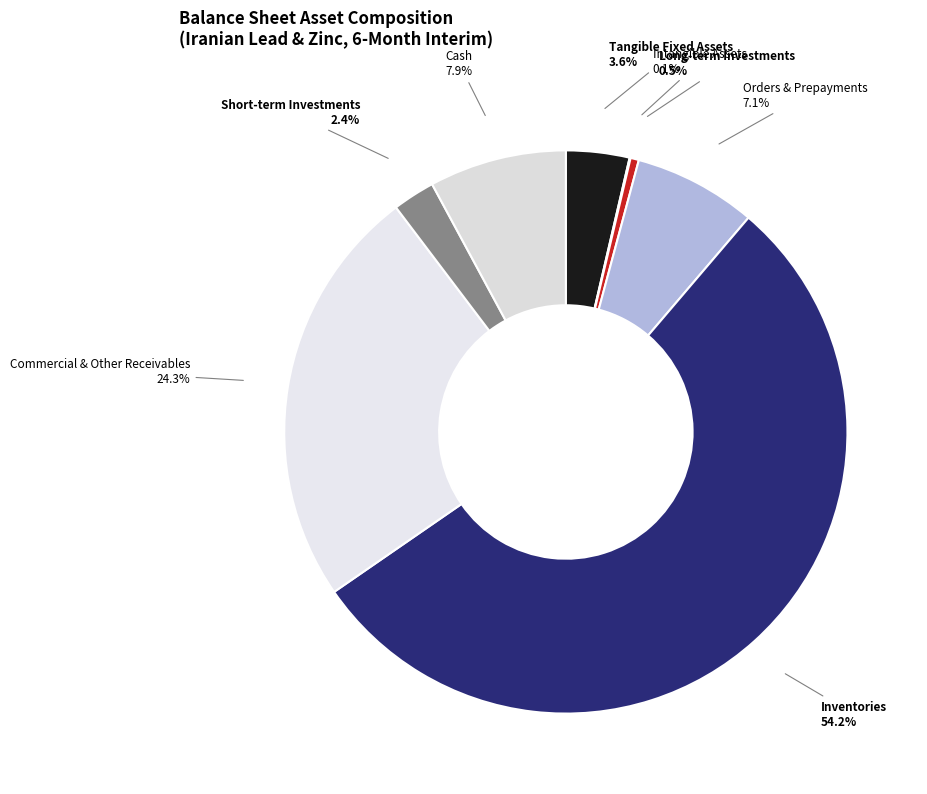

Which slice is the largest?

Inventories